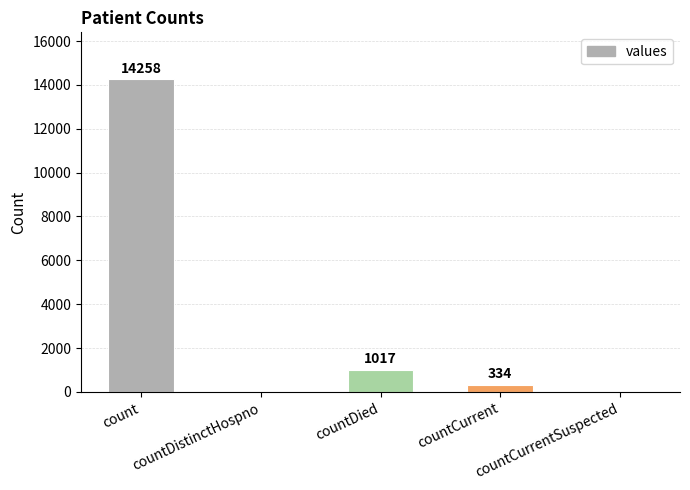

What is the sum of all values?

15609